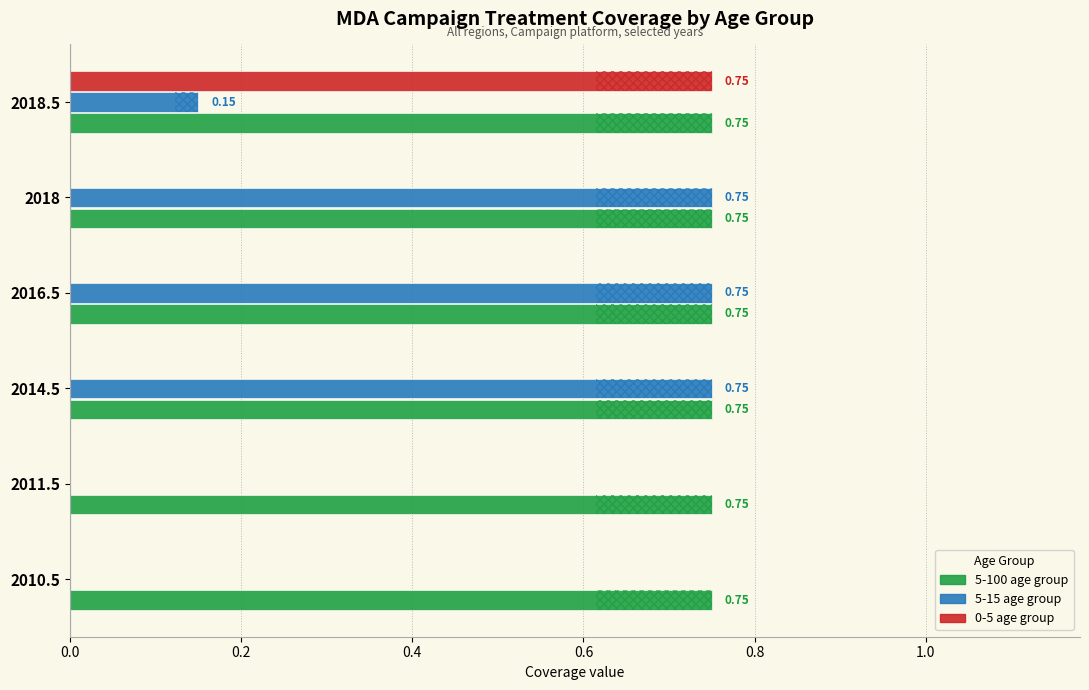

How many bars are there in total?

18